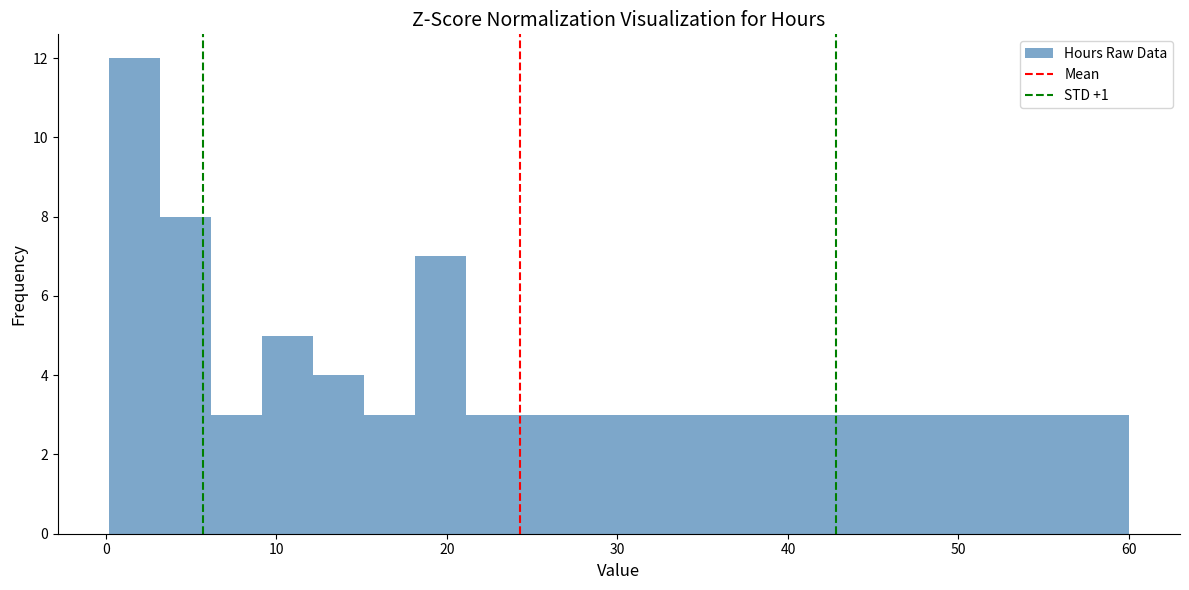

Around what value on the x-axis is the tallest bar? Give the approximate position of its centre, as read against the axis.

2